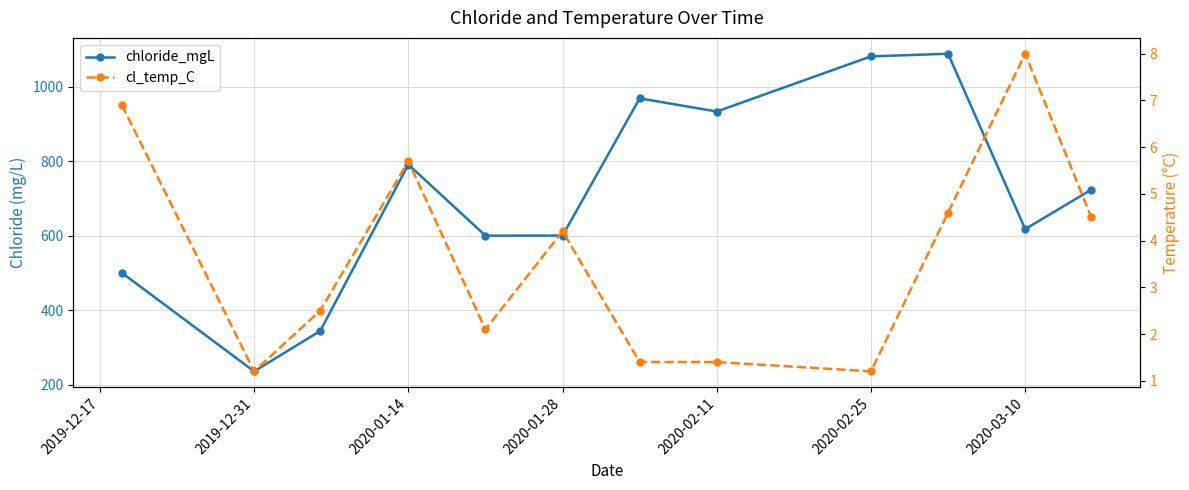

Which series has the largest total across all categories?

chloride_mgL